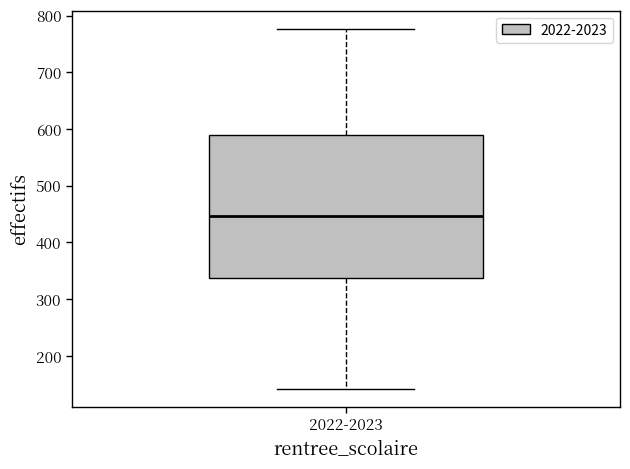

Transcribe this box plot: give where the median line is, the range the box spans, and where the two whiskers end, as read against the y-axis. The values are not printed on the chart, so give them approximately, as read against the axis.

median 450, box 340 to 590, whiskers 140 to 780